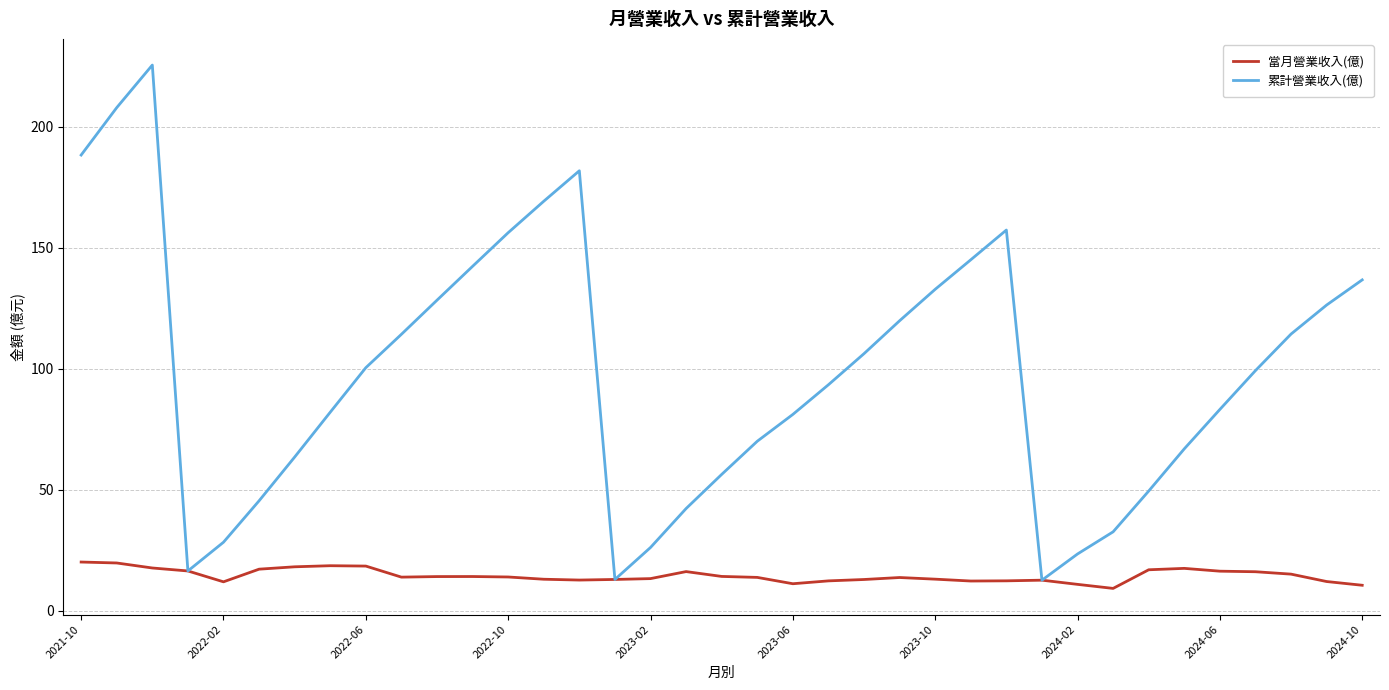

In 累計營業收入(億), how many points are higher than both neighbors (excluding endpoints)?

3